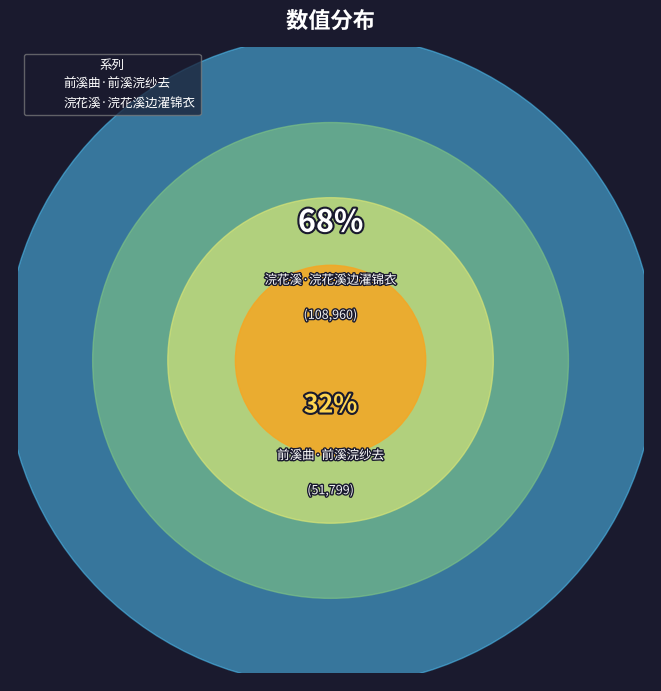

What is the smallest slice in the pie chart?

前溪曲·前溪浣纱去